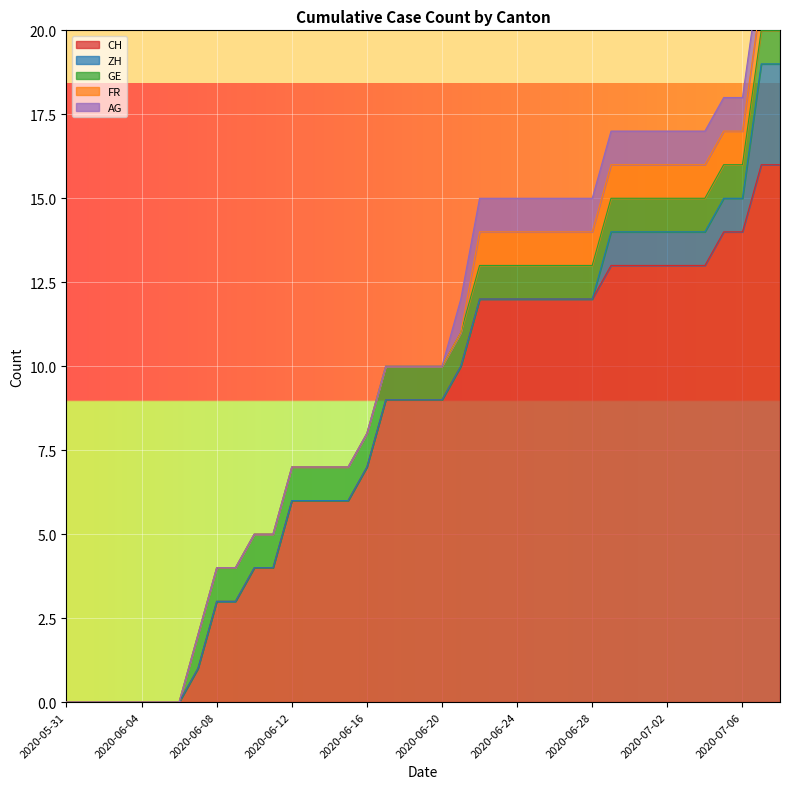

How many lines are shown in the chart?

5